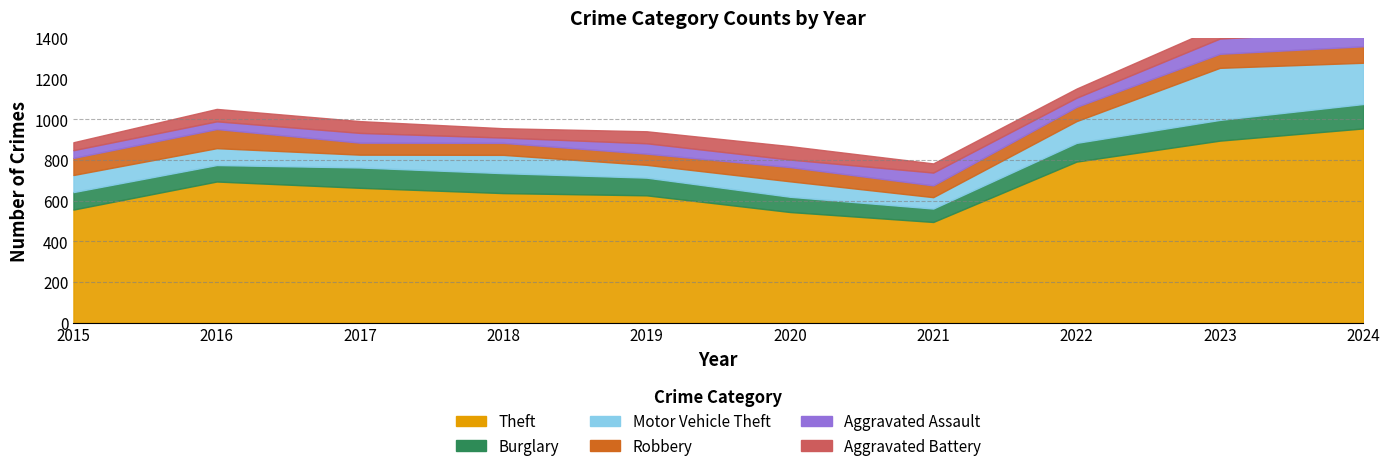

What is the difference between the maximum and second lowest values in the Motor Vehicle Theft series?

193